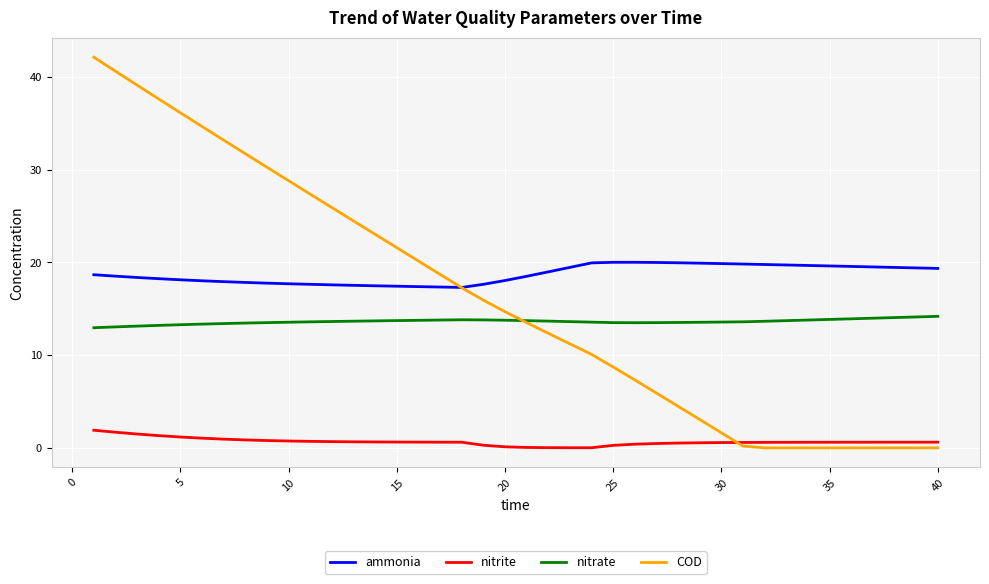

List the series in order of their peak value, lowest first.

nitrite, nitrate, ammonia, COD